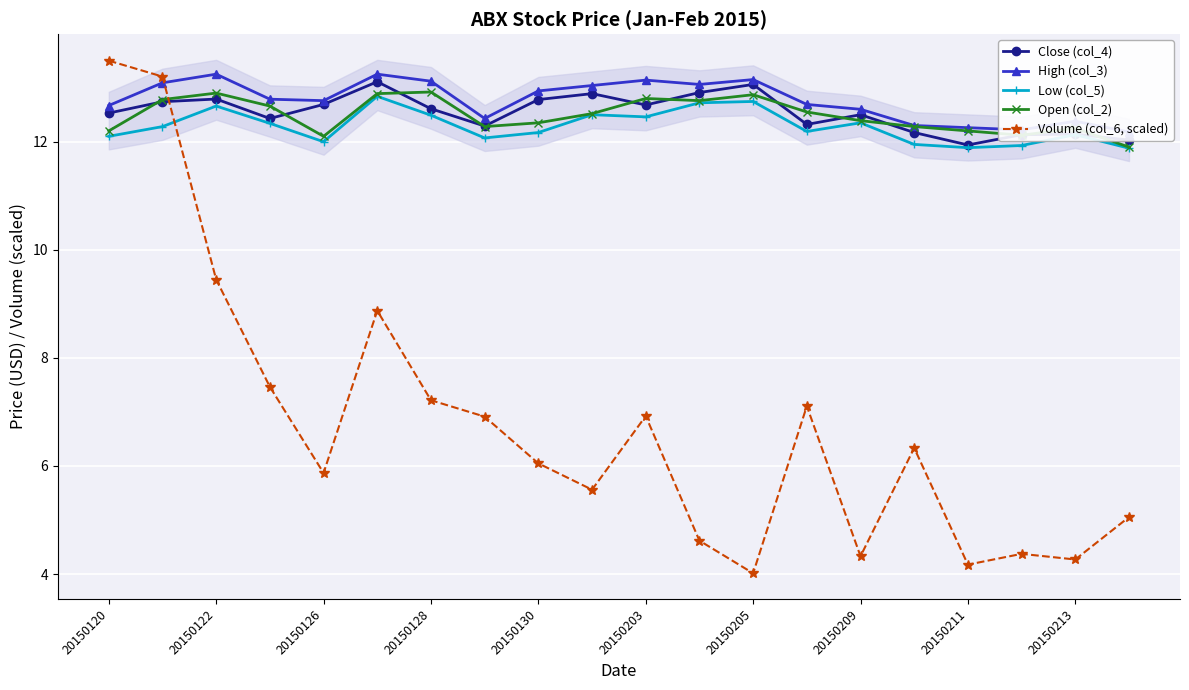

What value does the Volume (col_6, scaled) series have at 20150203?

6.9